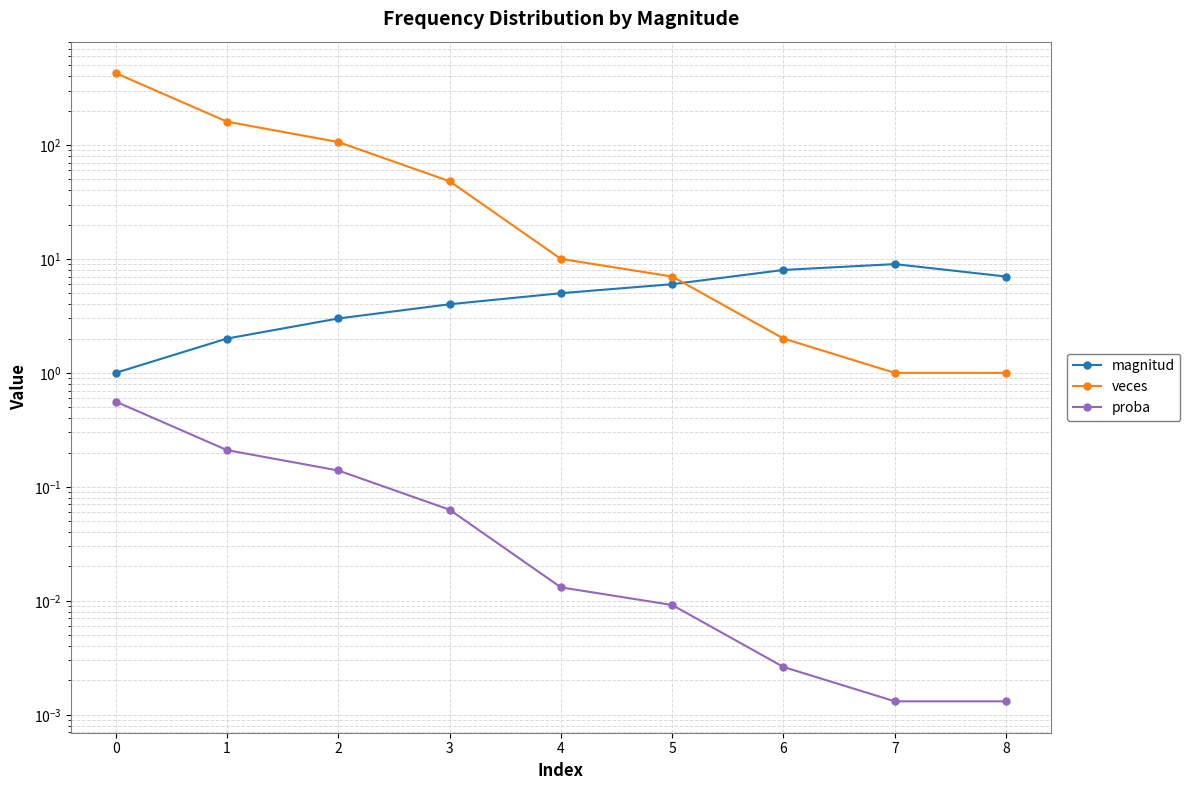

What is the difference between the maximum and minimum values in the magnitud series?

8.0